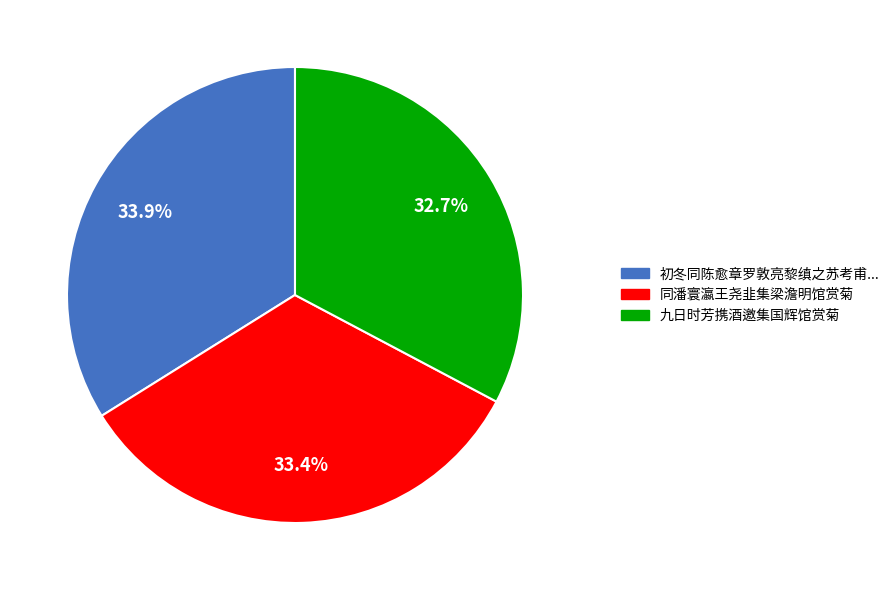

Is there any slice that represents more than half of the pie?

No